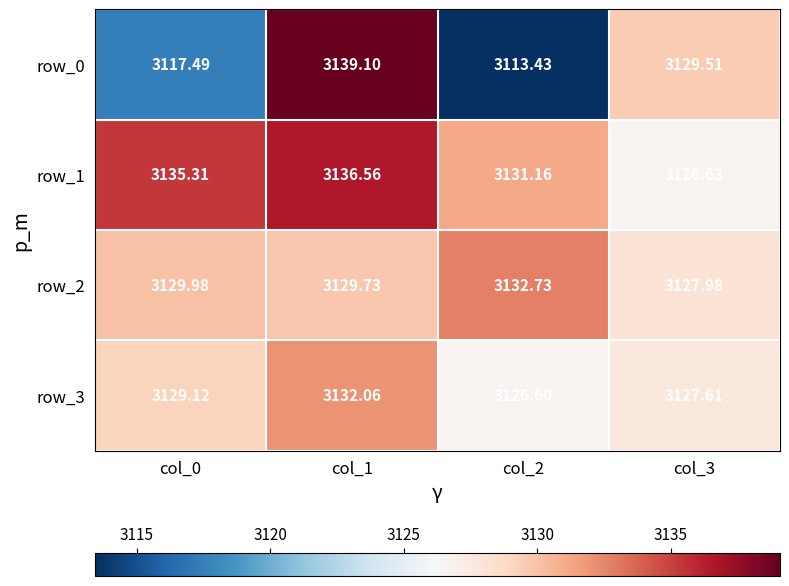

Which series changed the most between col_1 and col_2?

row_0